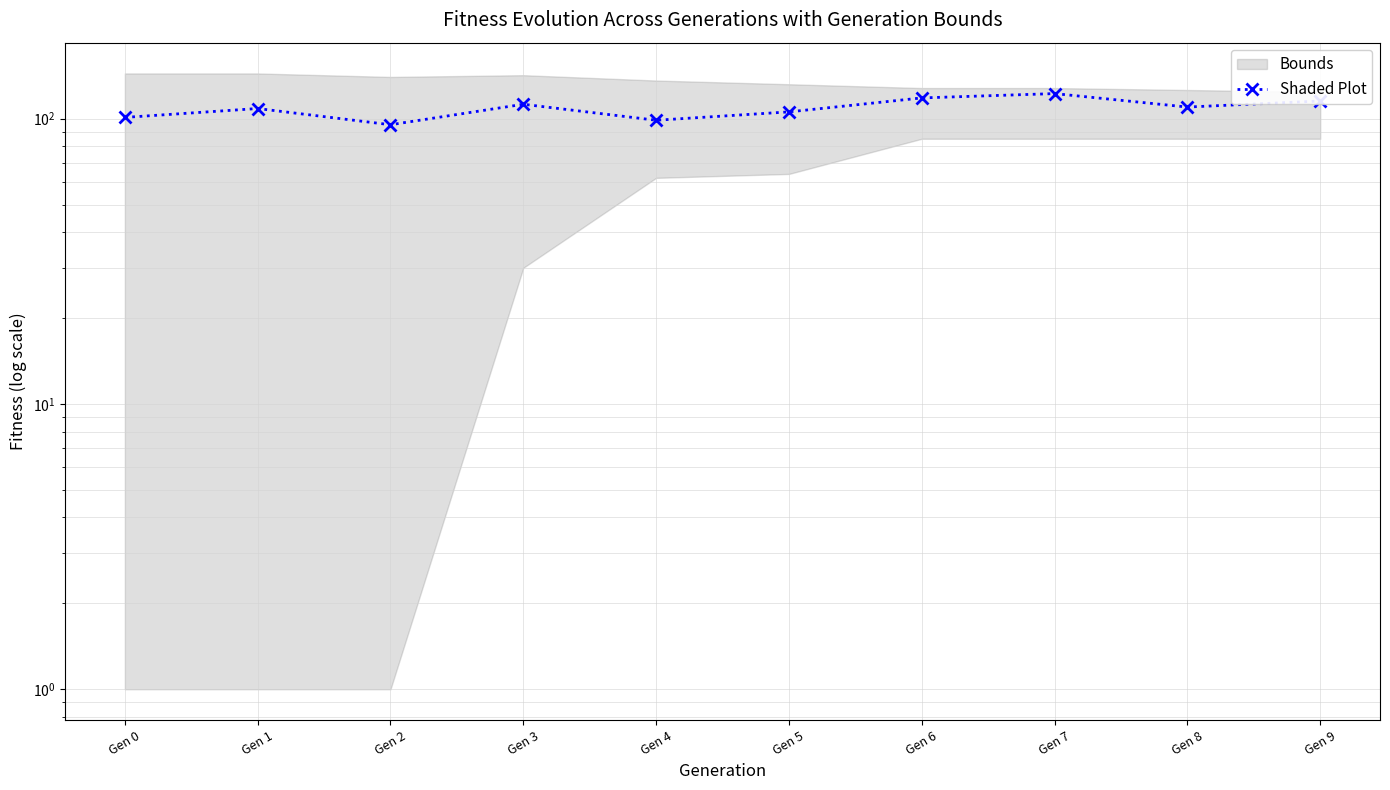

Rank the categories by value from lowest to highest.

Gen 2, Gen 4, Gen 0, Gen 5, Gen 1, Gen 8, Gen 3, Gen 9, Gen 6, Gen 7